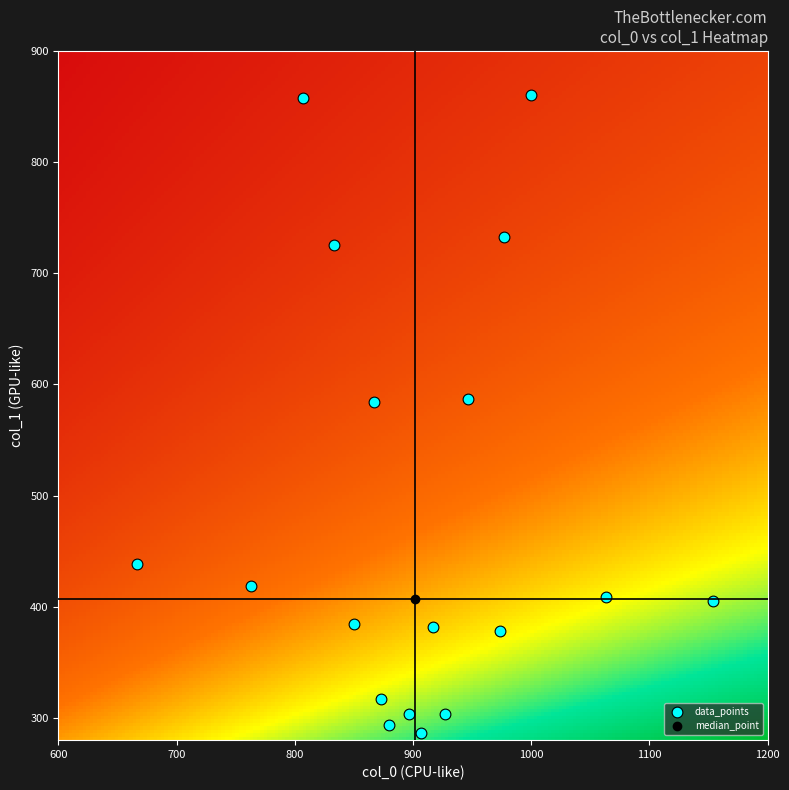

What is the range of X values (max minus min)?

486.7